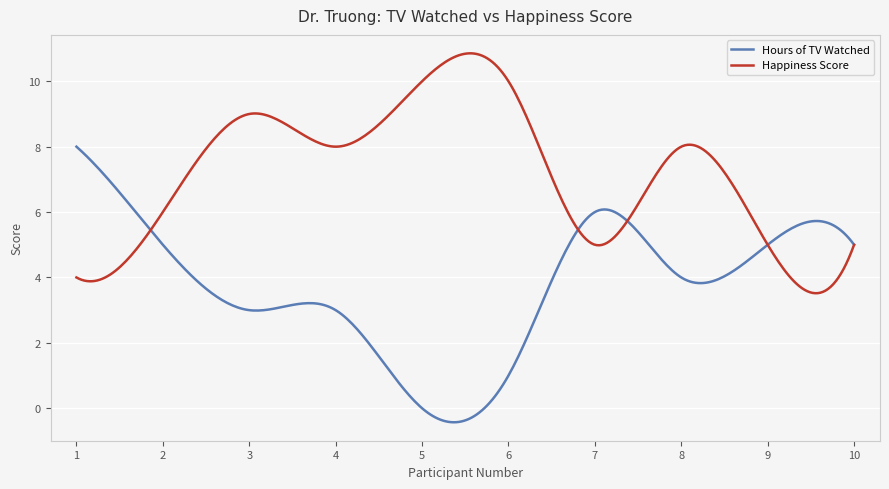

What is the lowest value of the Happiness Score series?

3.5